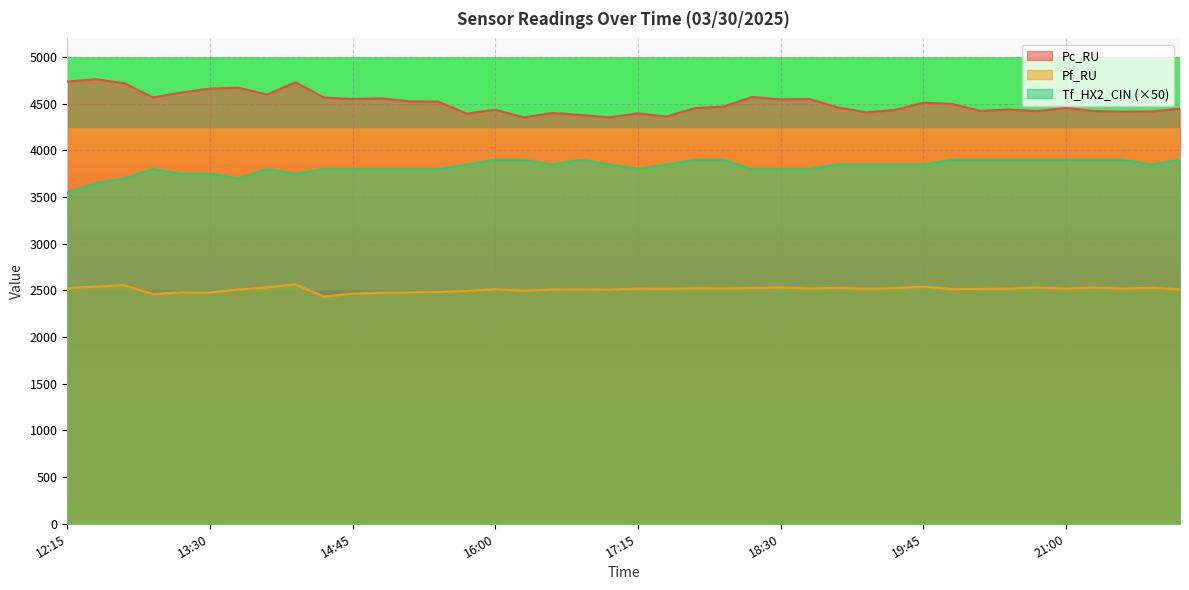

True or false: Tf_HX2_CIN has more than 2 interior local peaks.

True